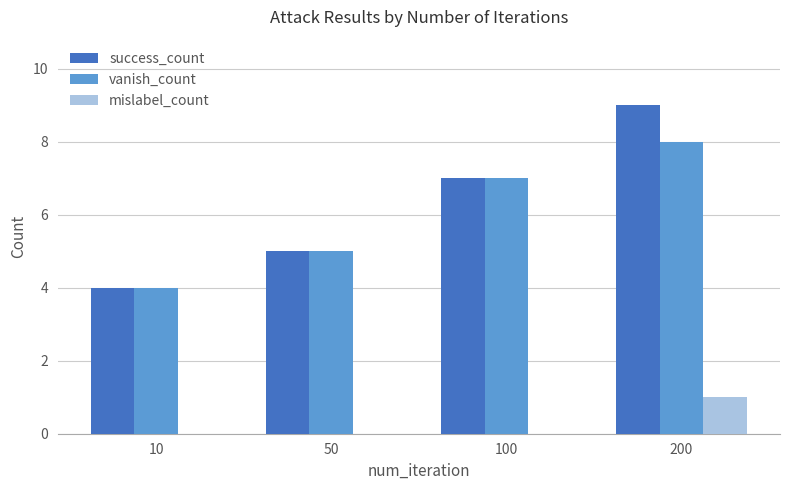

What are all the series names shown in the legend?

success_count, vanish_count, mislabel_count